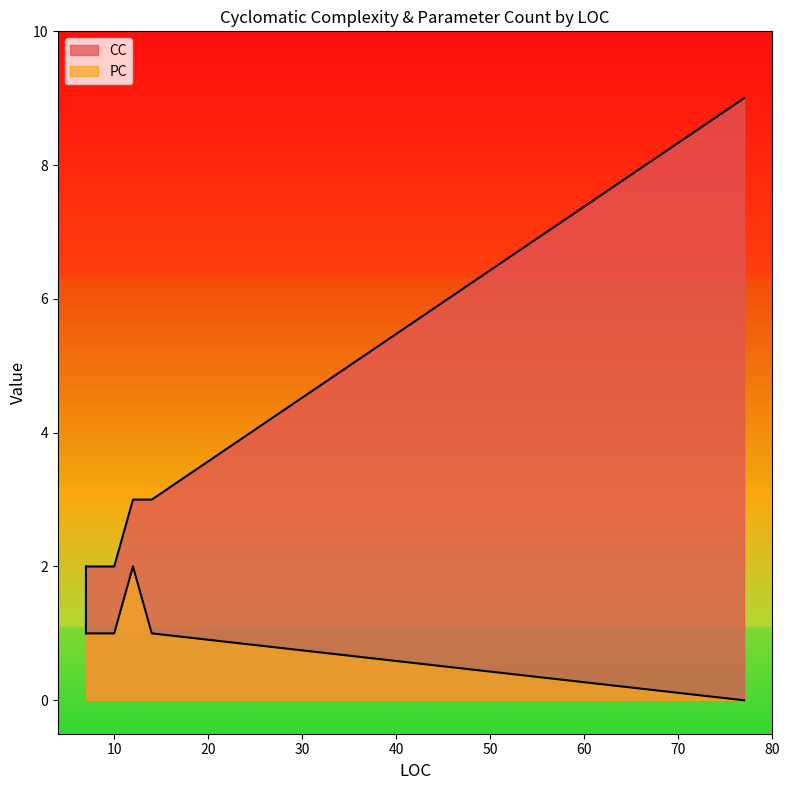

True or false: PC has a value of 2 at 7.

False